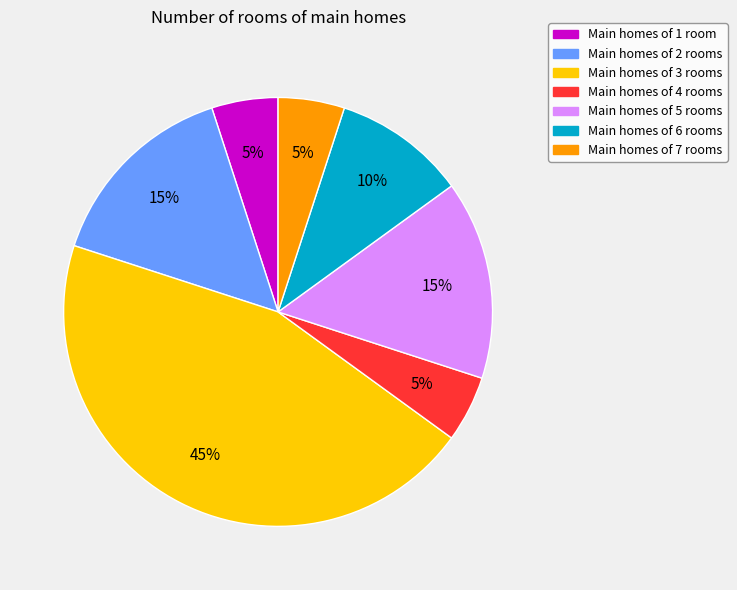

Does any single category account for the majority?

No